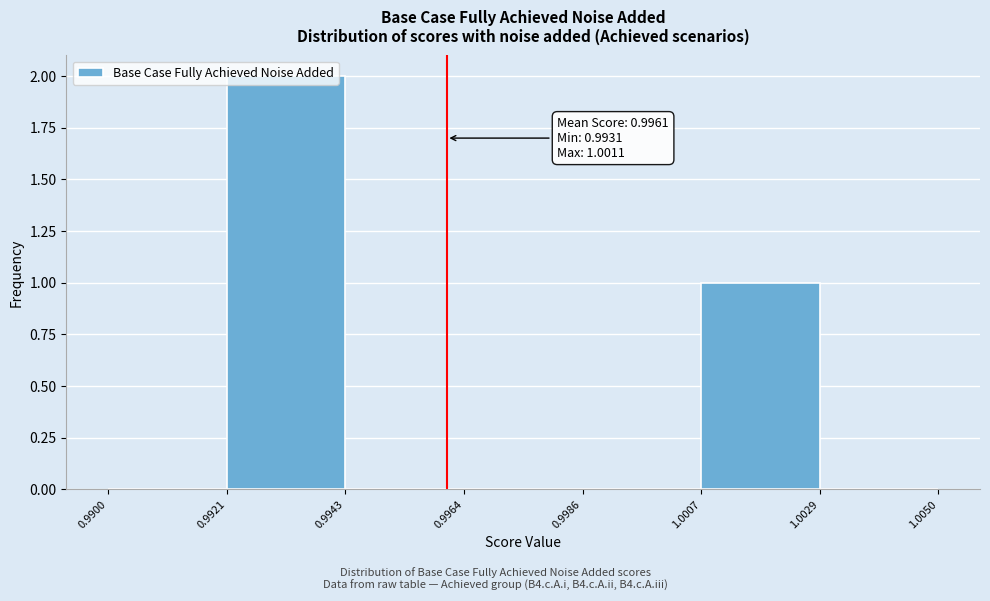

Which range on the x-axis has the tallest bar?

0.9921 to 0.9943